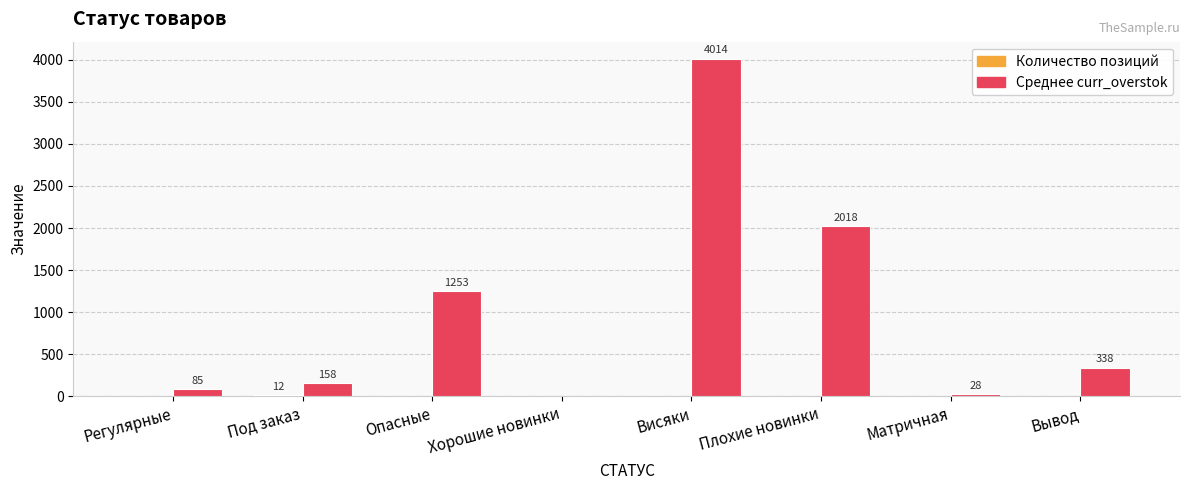

What is the spread (max minus min) of values at Хорошие новинки?

7.0